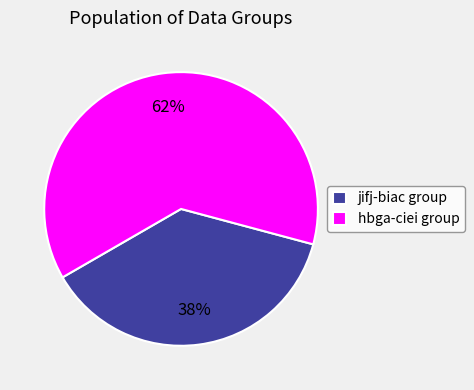

Between jifj-biac group and hbga-ciei group, which is larger?

hbga-ciei group